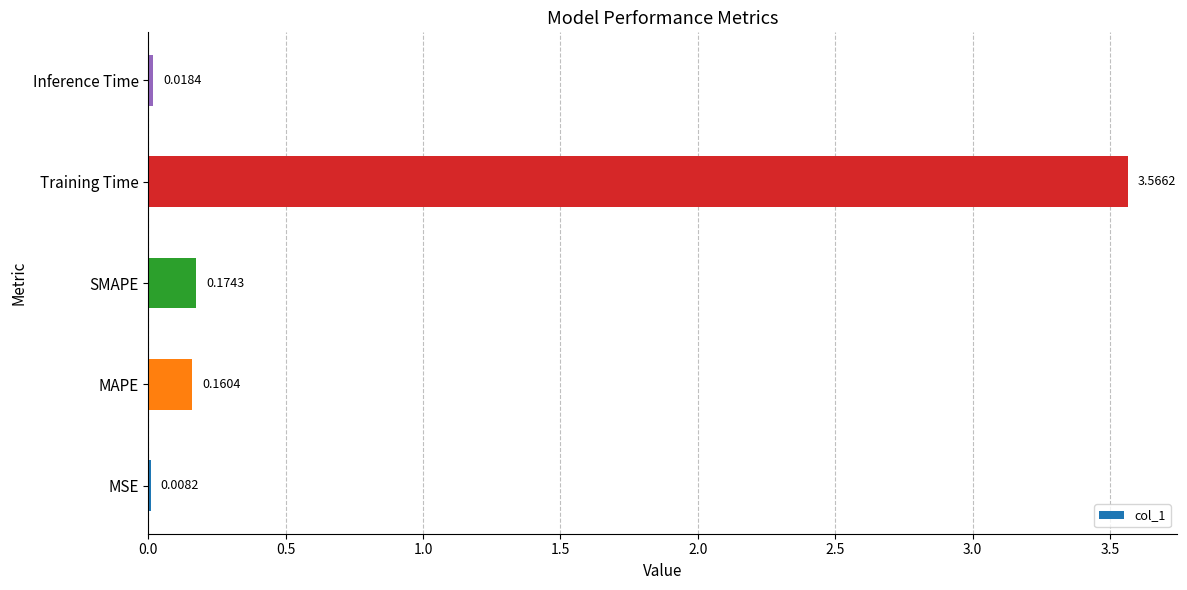

At which label is the value closest to 1?

SMAPE